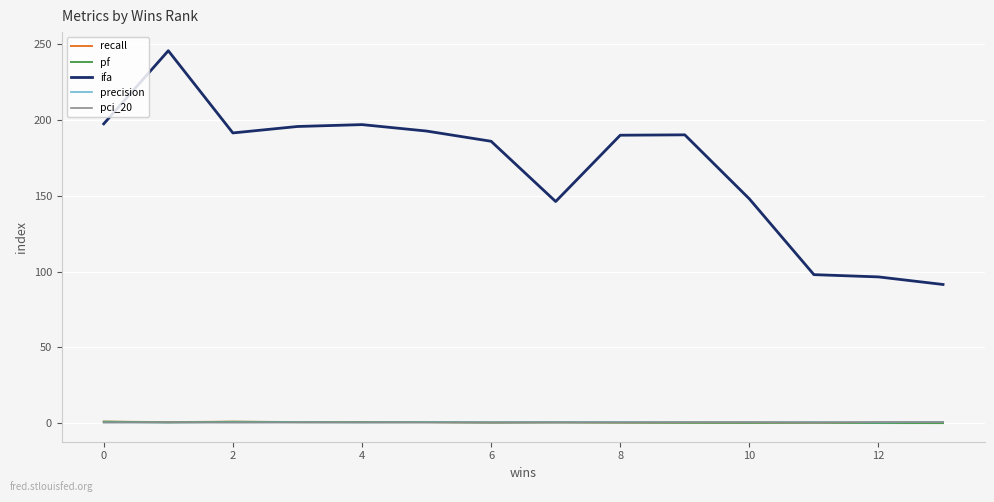

Which series has the largest total across all categories?

ifa